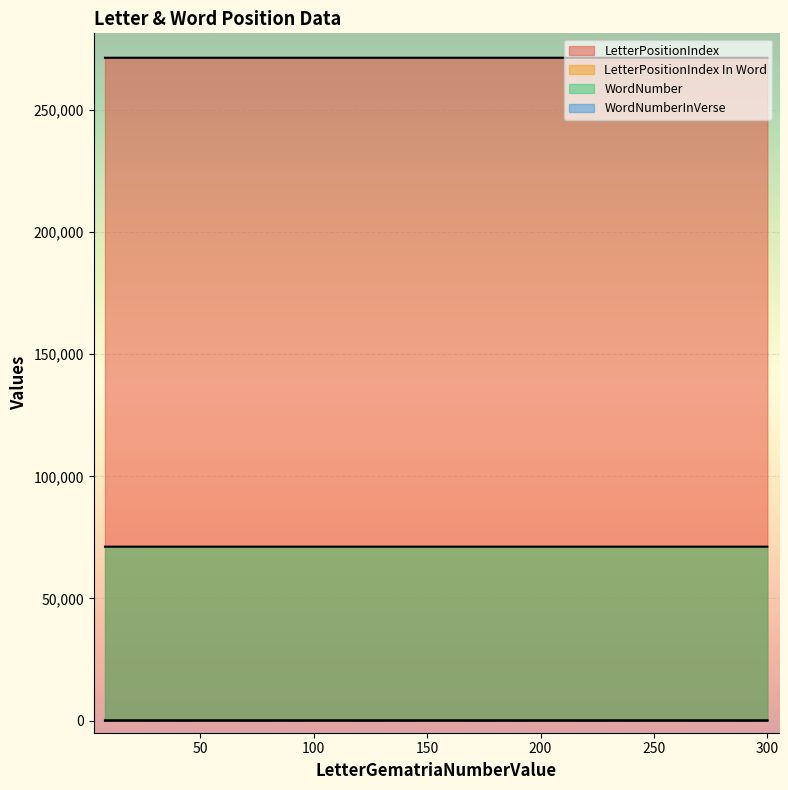

Which series changed the most between 300 and 8?

LetterPositionIndex